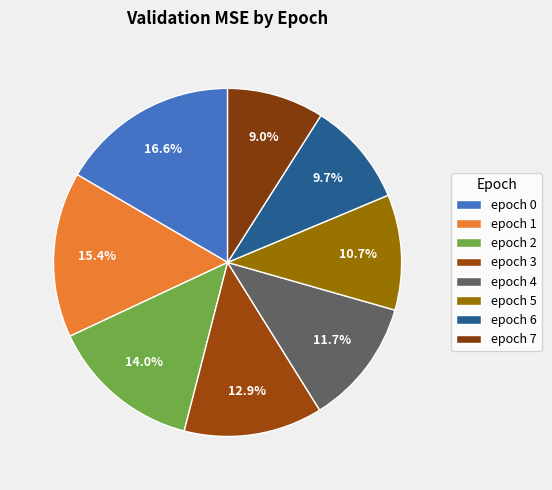

How many segments does this pie chart have?

8